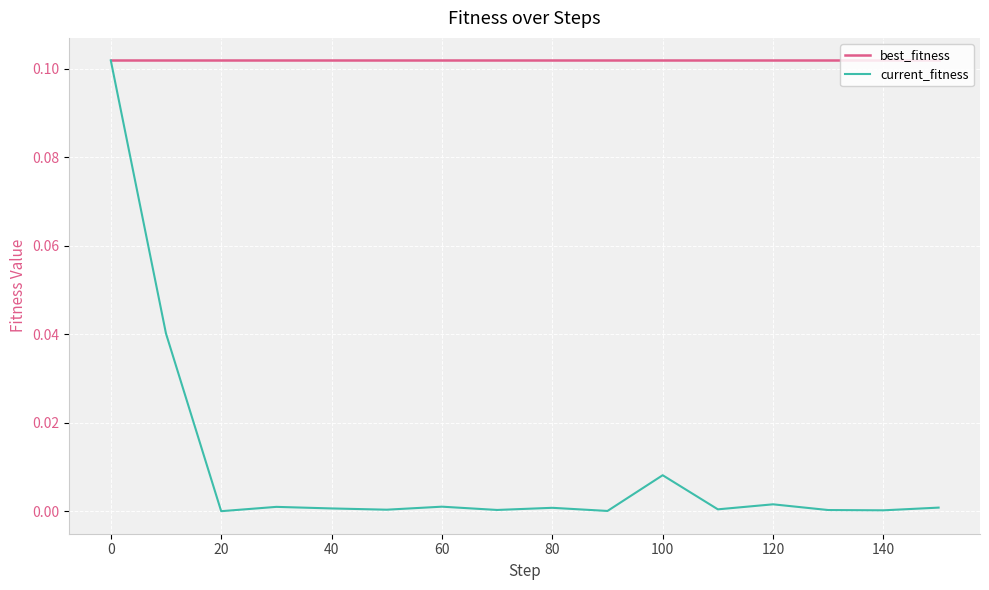

List the series in order of their overall mean, highest first.

best_fitness, current_fitness